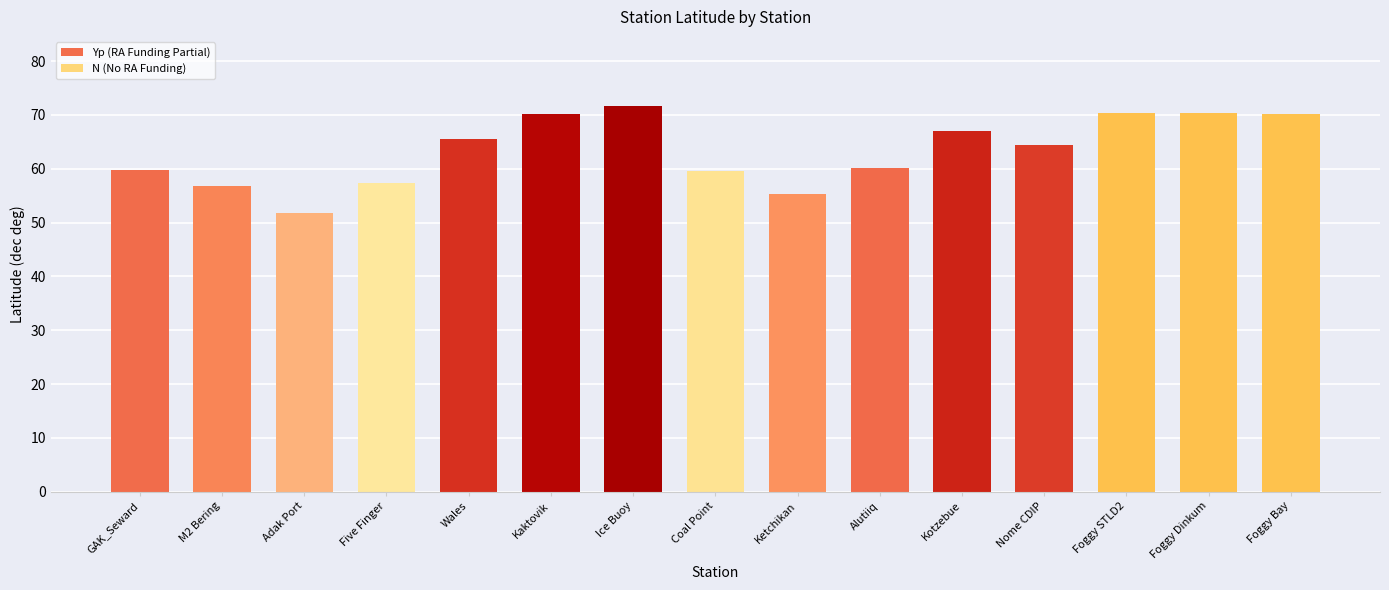

What is the approximate value at Wales?

65.6